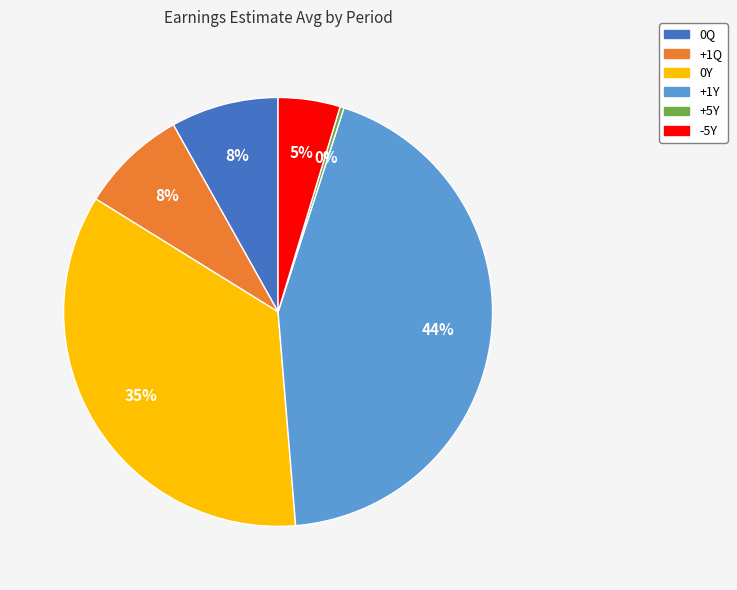

To the nearest percent, what is the average slice percentage?

17%